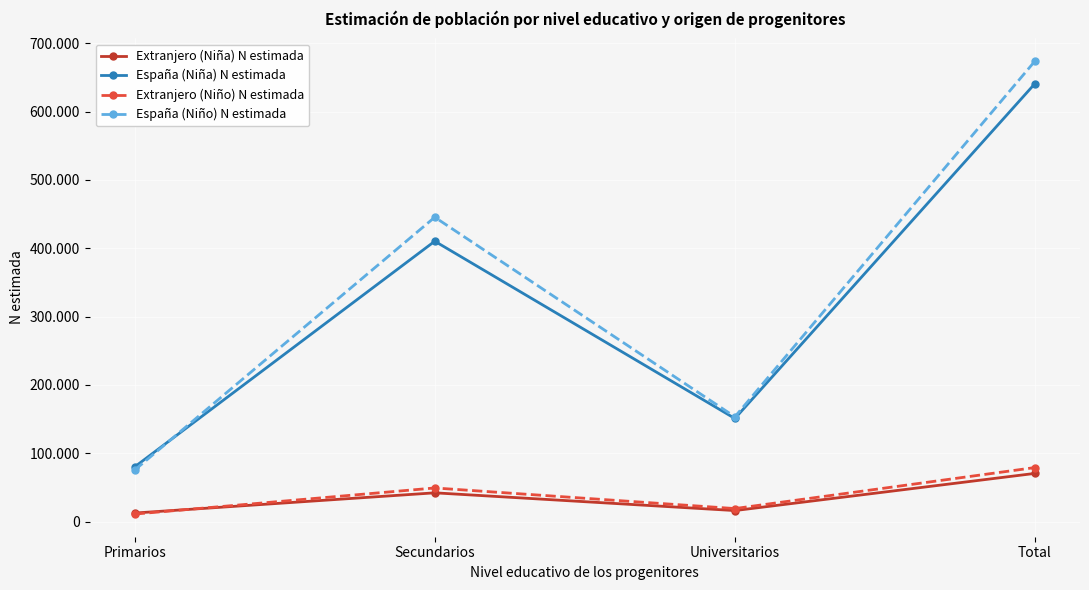

At which category does Extranjero (Niño) N estimada reach its first local valley?

Universitarios